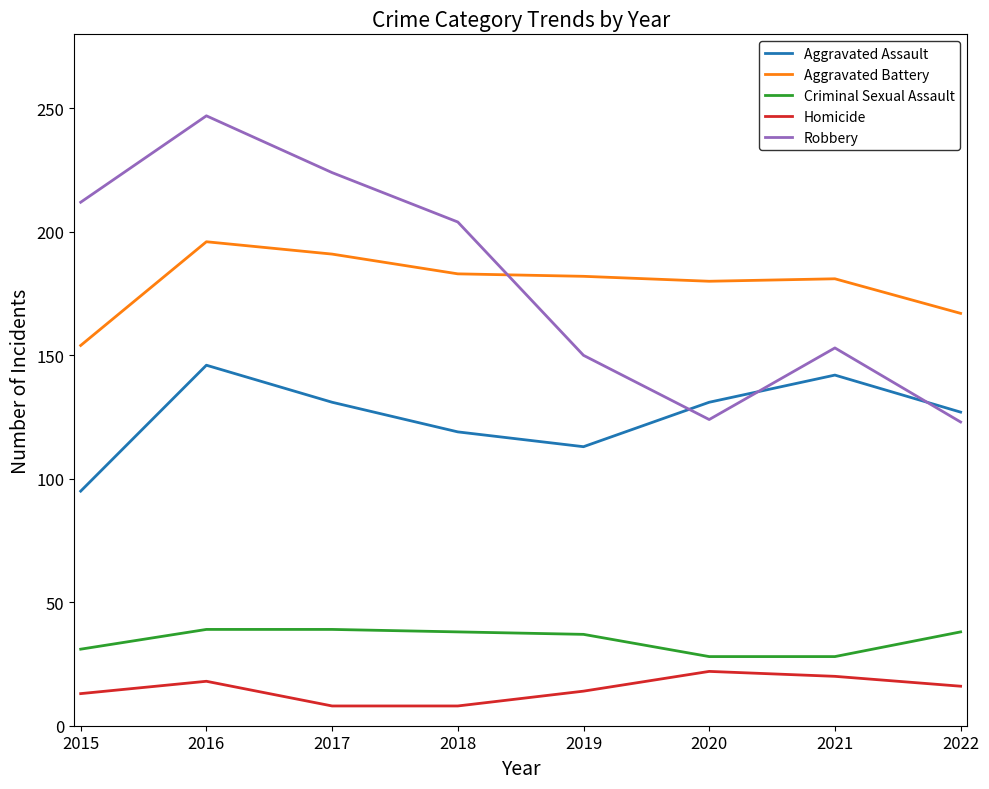

What is the difference between the second highest and minimum values in the Aggravated Battery series?

37